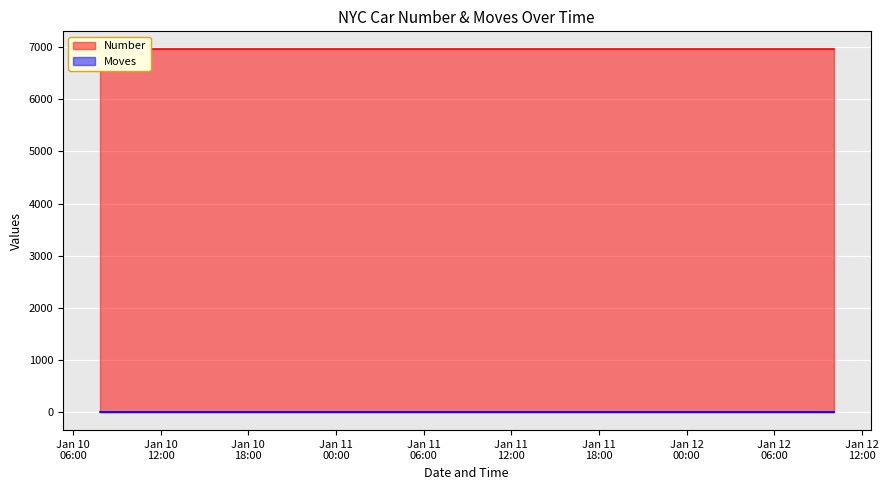

Rank the categories by Moves value from highest to lowest.

2023/01/10 07:49:25, 2023/01/10 10:45:21, 2023/01/10 10:45:36, 2023/01/10 10:45:40, 2023/01/12 10:04:47, 2023/01/12 10:04:51